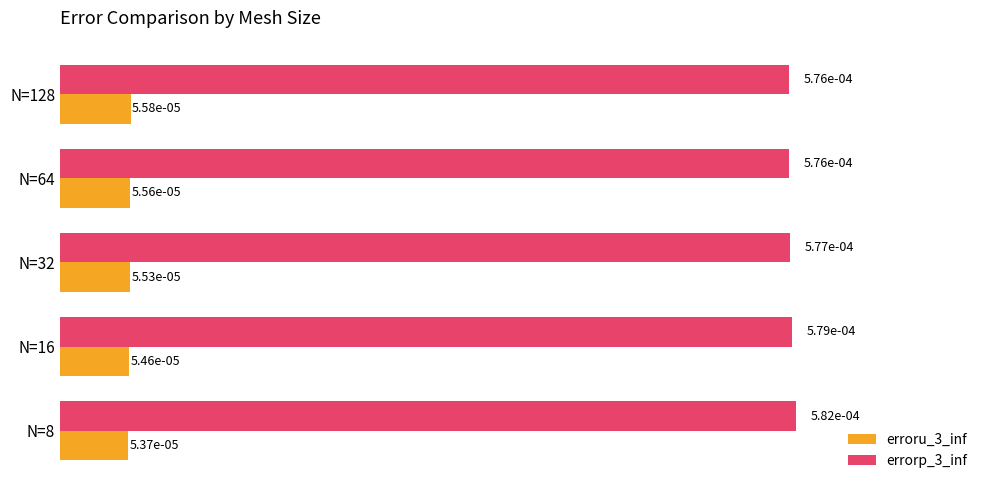

At how many categories does at least one series exceed 0?

5